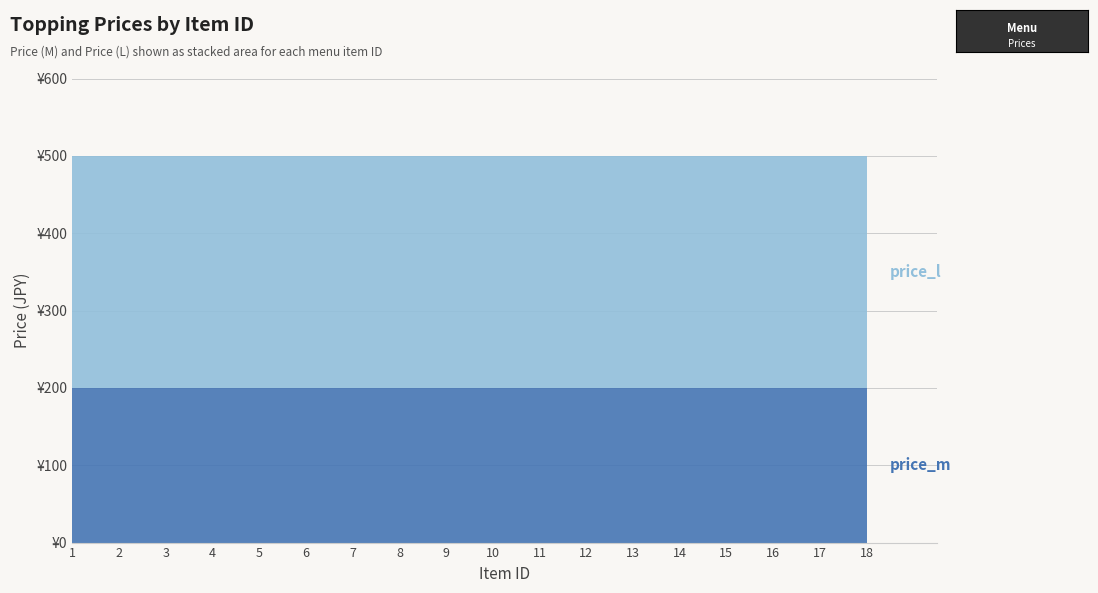

Reading left to right, transcribe all the data shown in this chart.

price_m: 200	200	200	200	200	200	200	200	200	200	200	200	200	200	200	200	200	200
price_l: 300	300	300	300	300	300	300	300	300	300	300	300	300	300	300	300	300	300